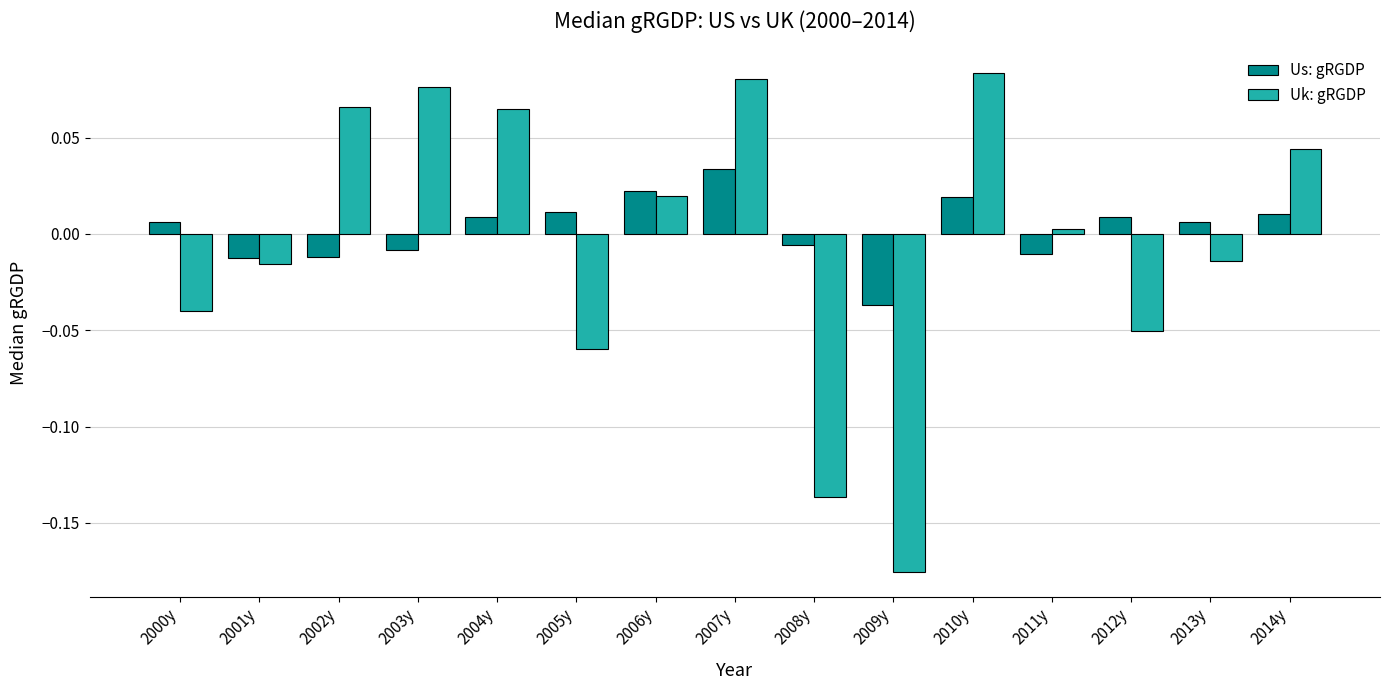

Is the value of Uk: gRGDP at 2011y greater than the value of Us: gRGDP at 2001y?

Yes